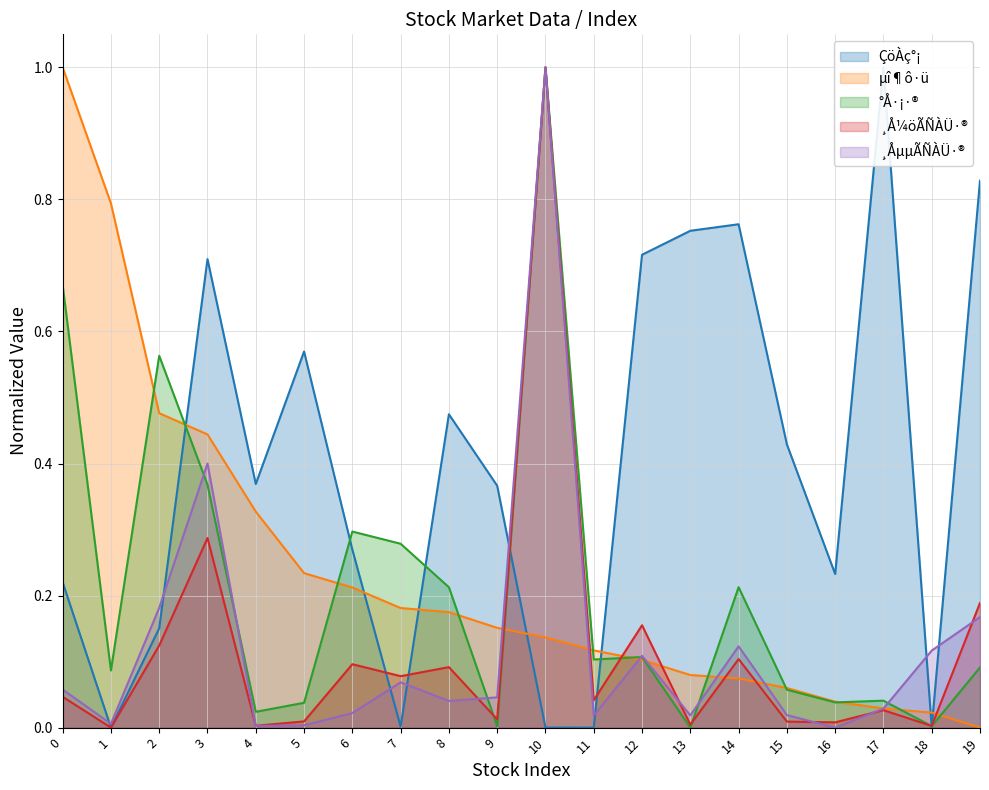

Read the µî¶ô·ü value at 10.

0.1